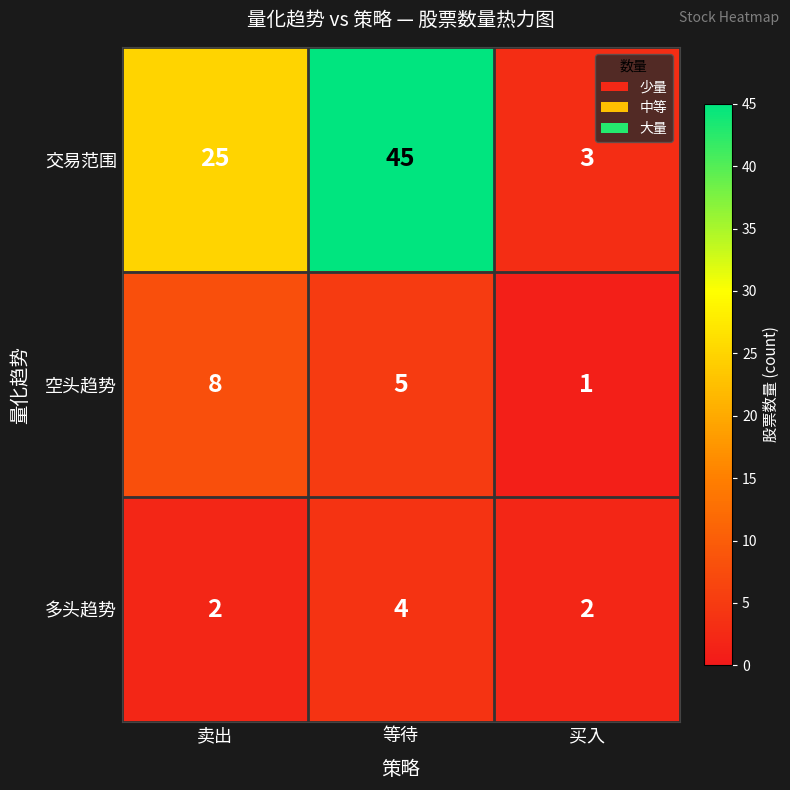

Count the number of categories in the chart.

3